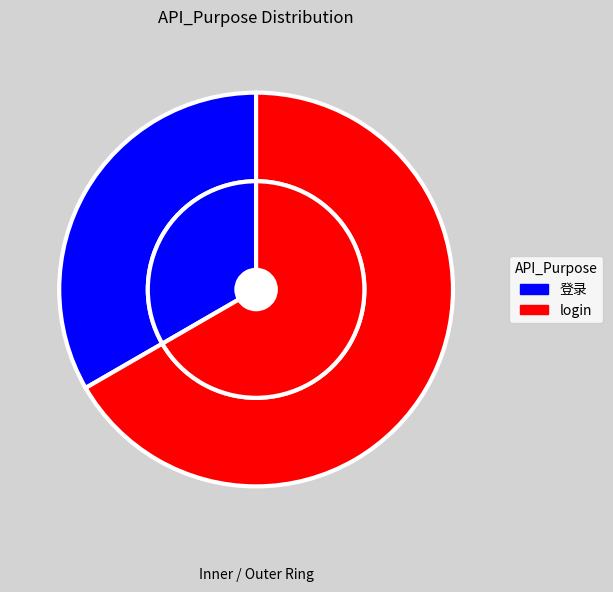

Does login represent more than half of the total?

Yes